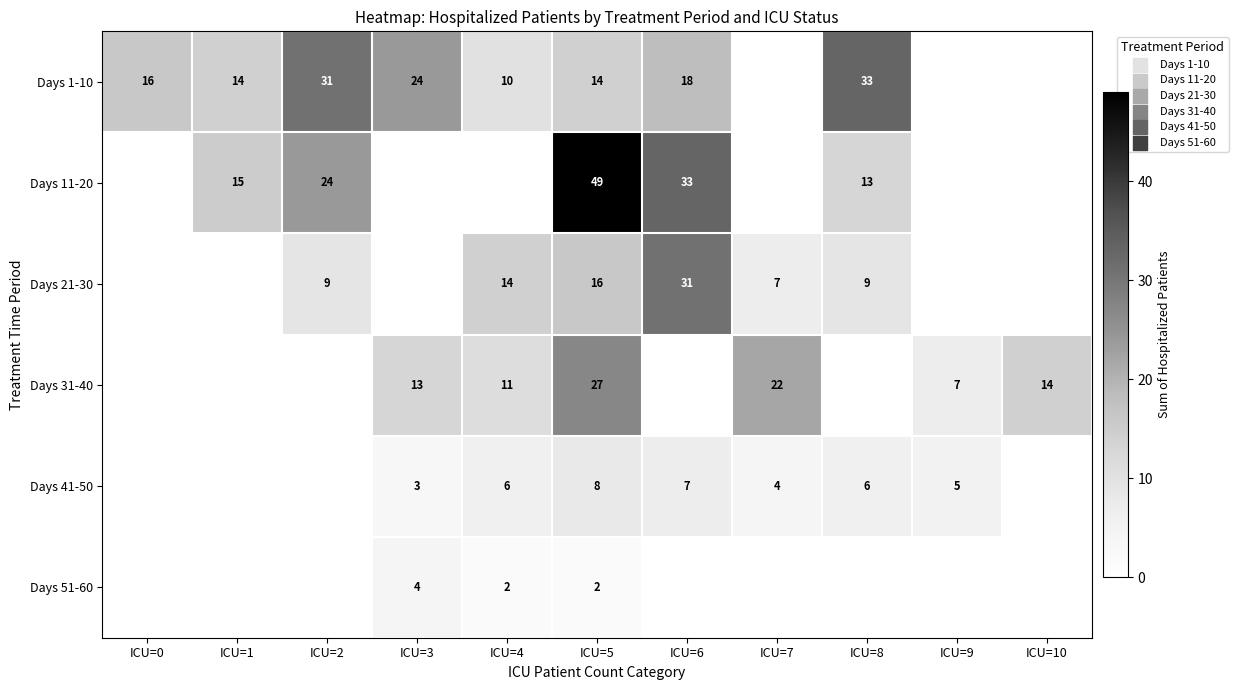

The value of Days 21-30 at ICU=6 is 53. True or false?

False